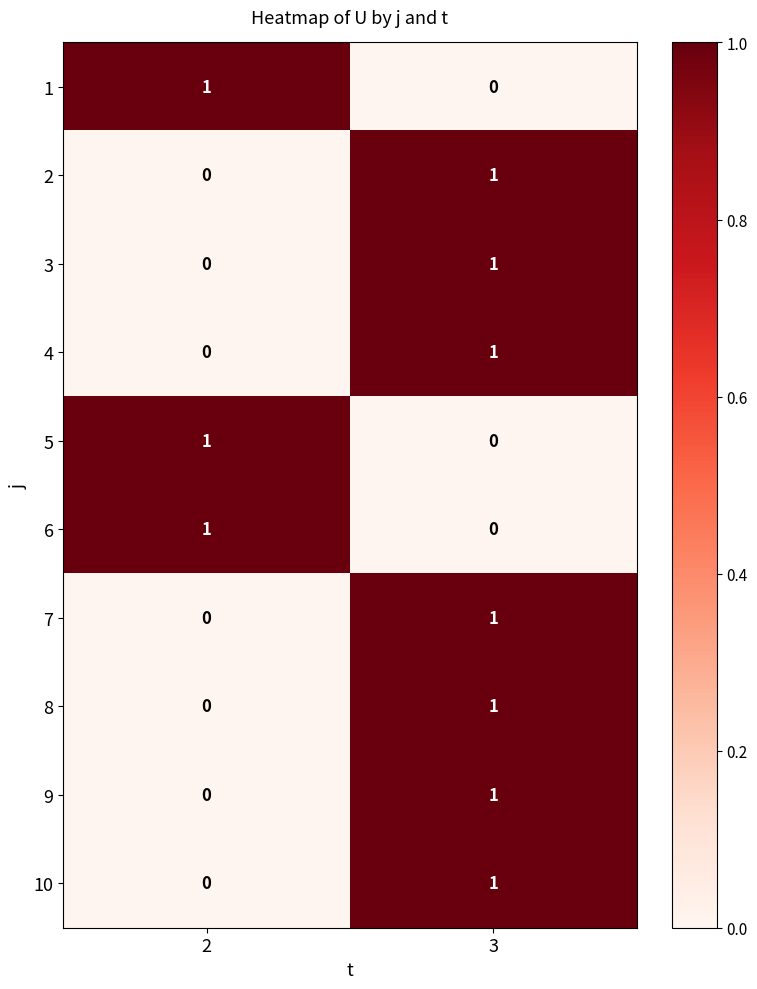

Rank the categories by 3 value from highest to lowest.

3, 2